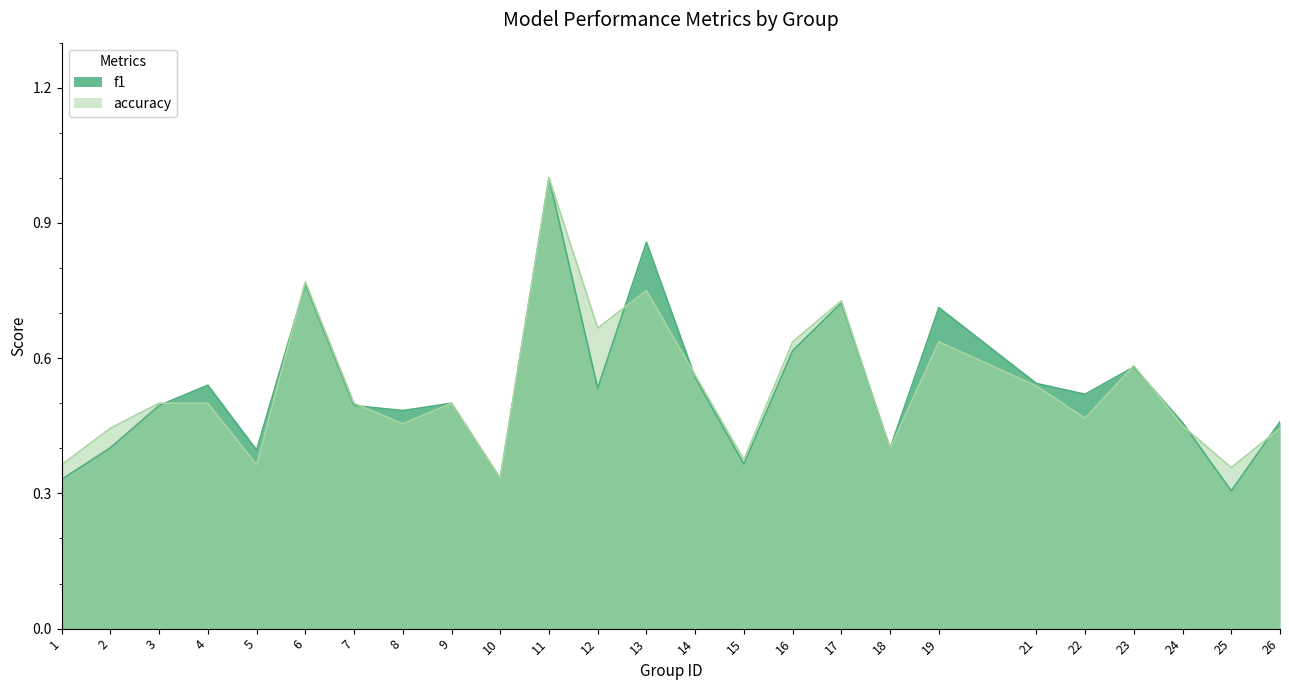

After their last crossing, which series has the higher values: accuracy or f1?

f1